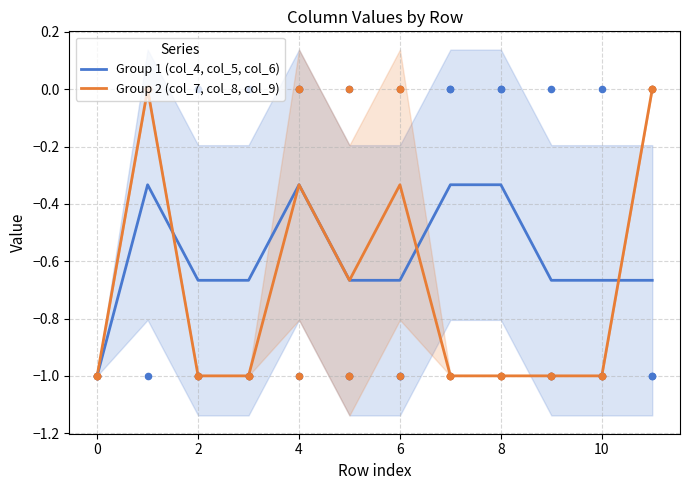

Which series has the largest Y range (max minus min)?

Group 2 (col_7, col_8, col_9)